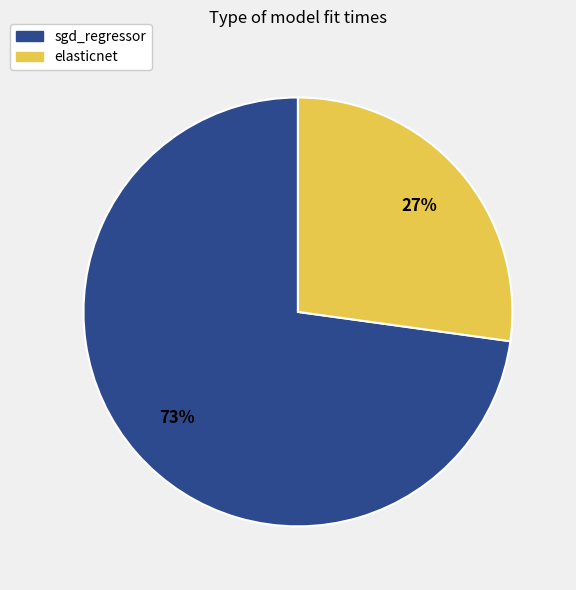

Rank the categories by value from highest to lowest.

sgd_regressor, elasticnet